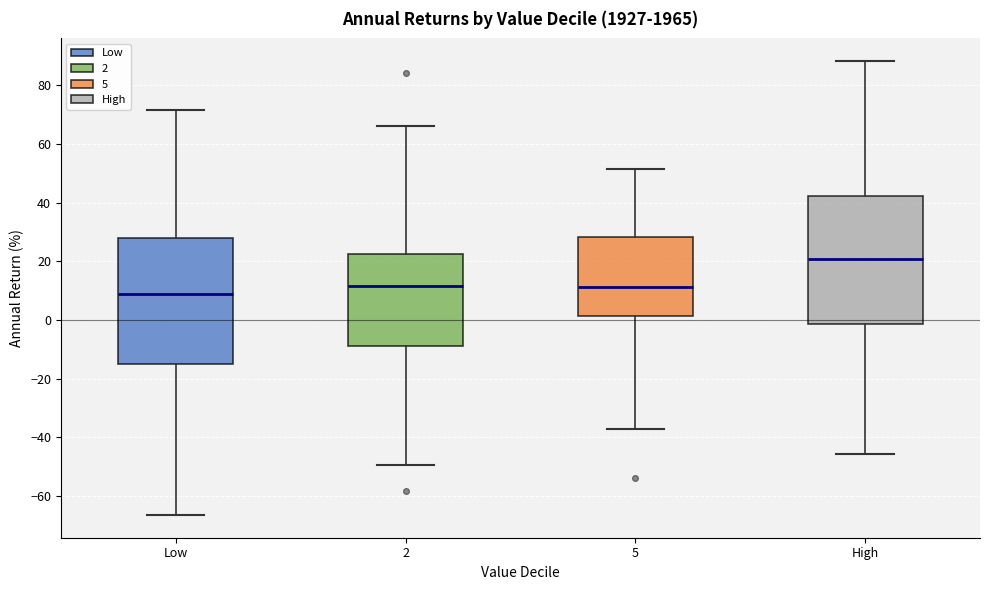

Where does the median line of the box for 5 sit on the y-axis? The values are not printed on the chart, so give them approximately, as read against the axis.

12